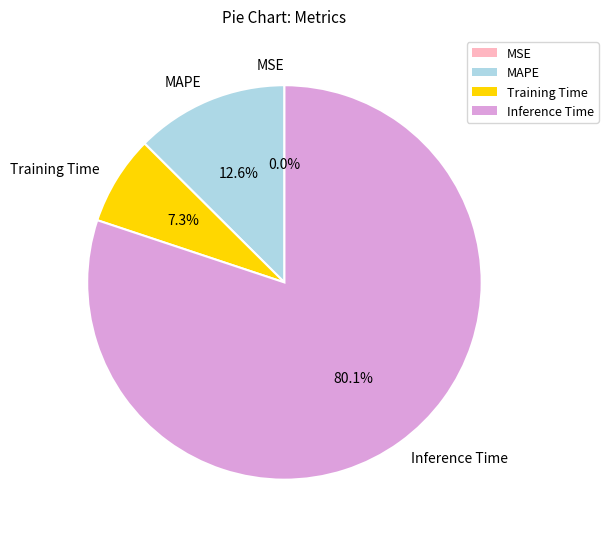

Approximately how many times larger is the value at MAPE compared to Training Time?

1.7